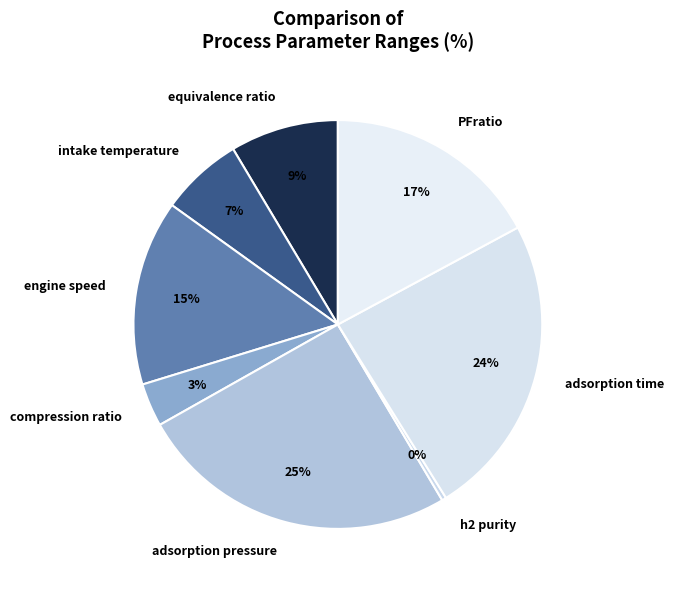

Rank the categories by value from highest to lowest.

adsorption pressure, adsorption time, PFratio, engine speed, equivalence ratio, intake temperature, compression ratio, h2 purity